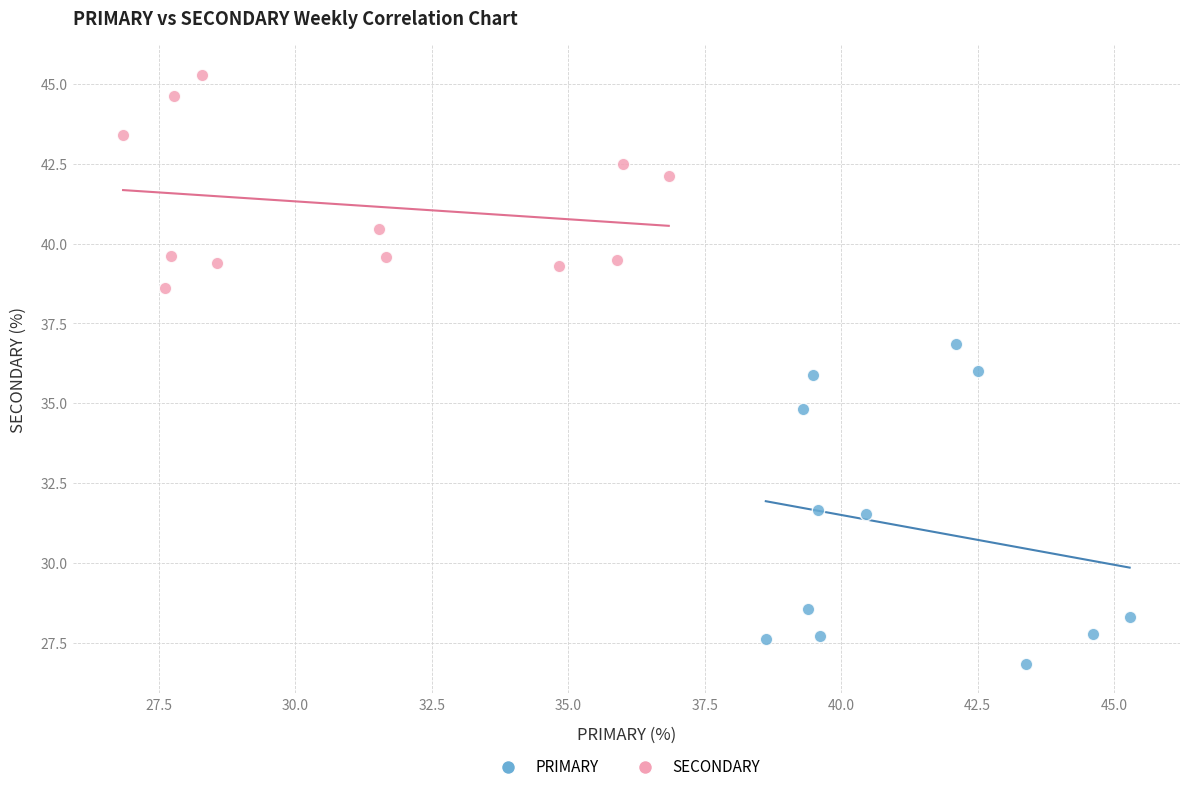

Which series contains the lowest Y value?

PRIMARY